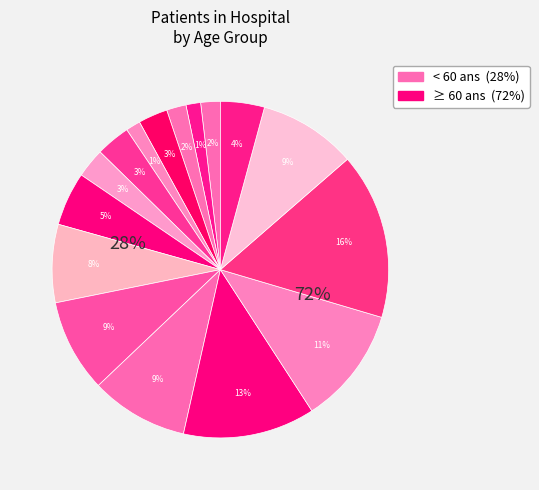

What percentage do 65-69 and 35-39 together represent?

10.8%